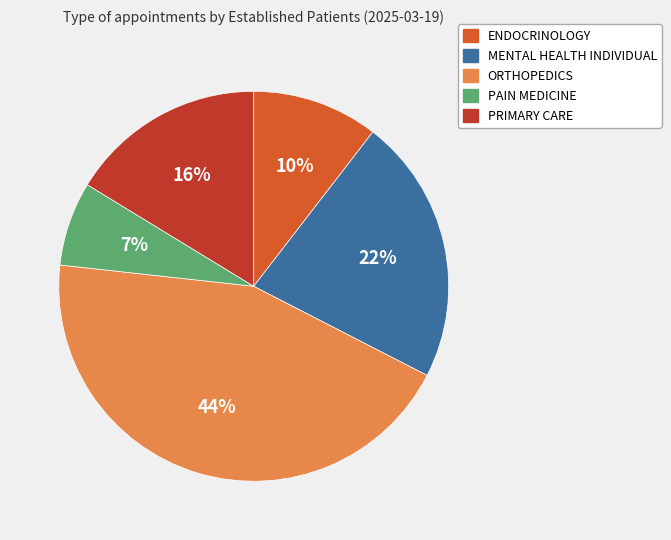

Count the number of slices in the pie.

5